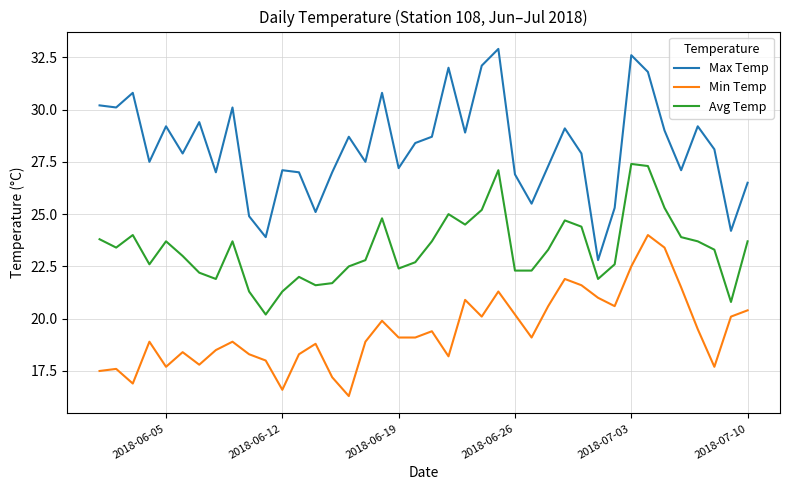

Which series has the widest spread of values?

Max Temp